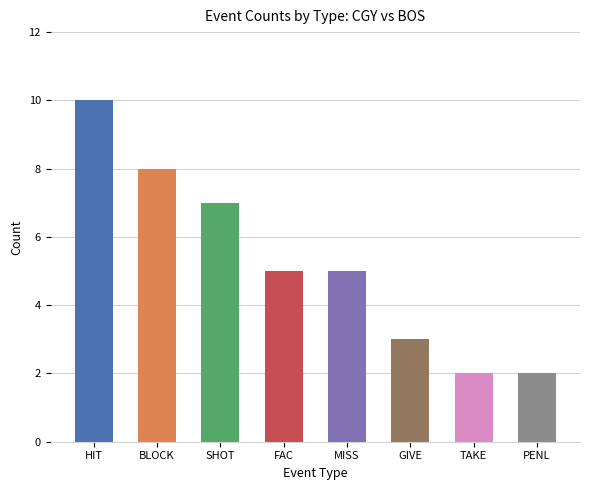

What is the greatest value displayed?

10